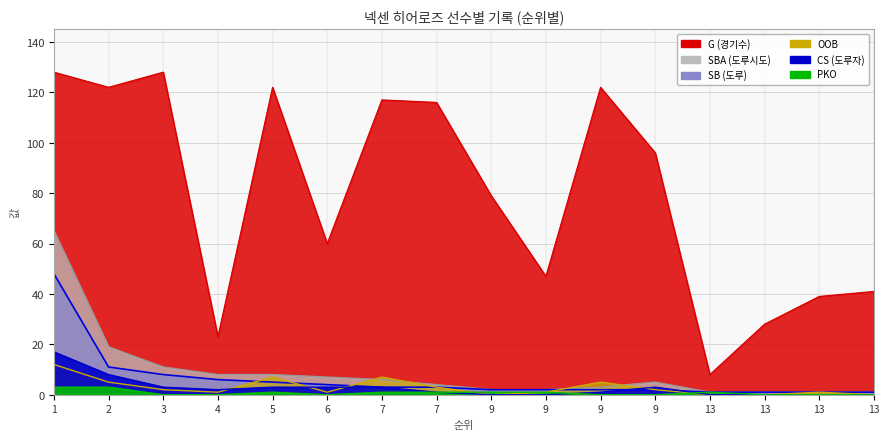

What is the difference between the CS values at 13 and 7?

3